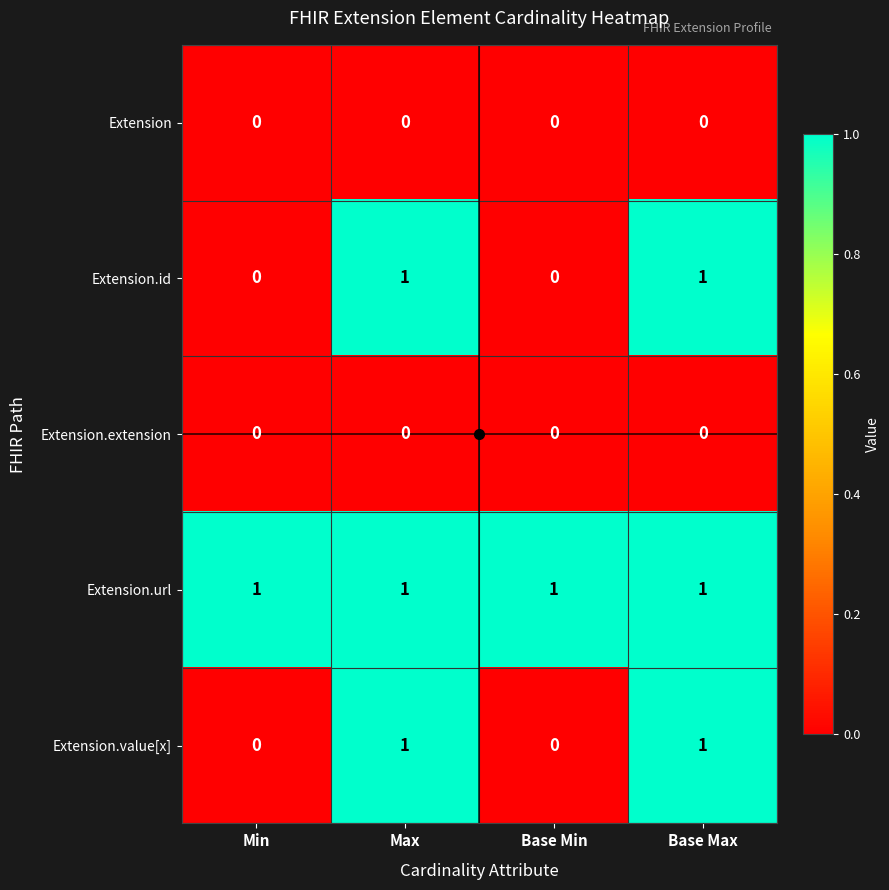

Which series has the largest total across all categories?

Extension.url